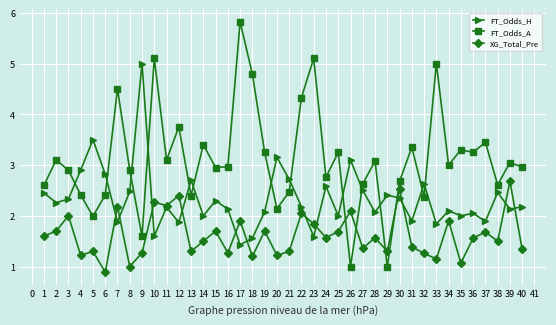

Is it true that XG_Total_Pre equals 2.7 at 39?

True